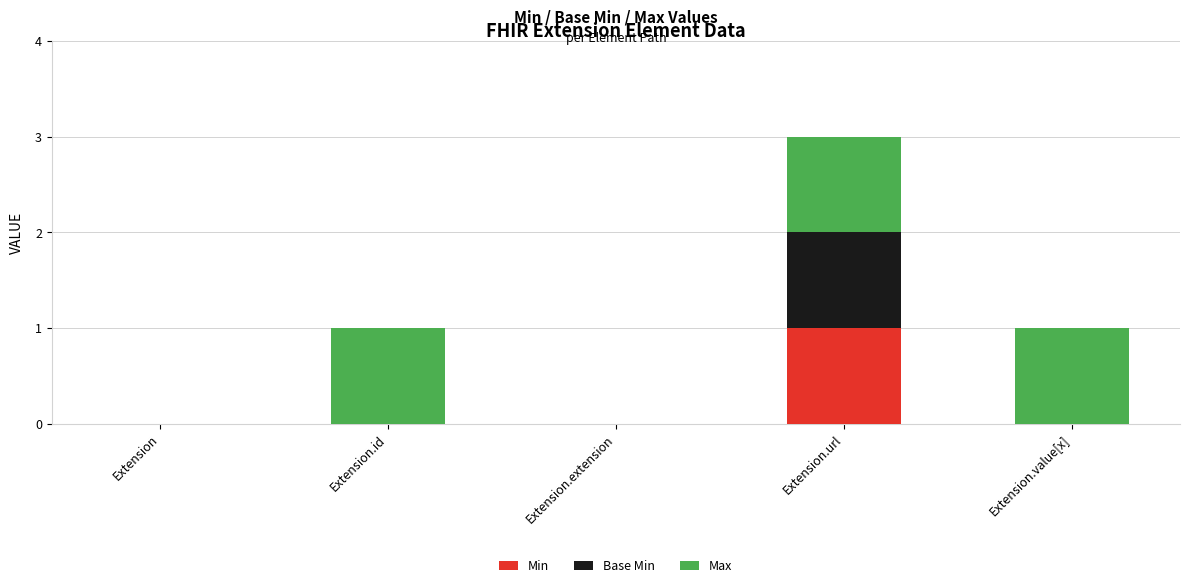

At which category is the sum across all series the highest?

Extension.url